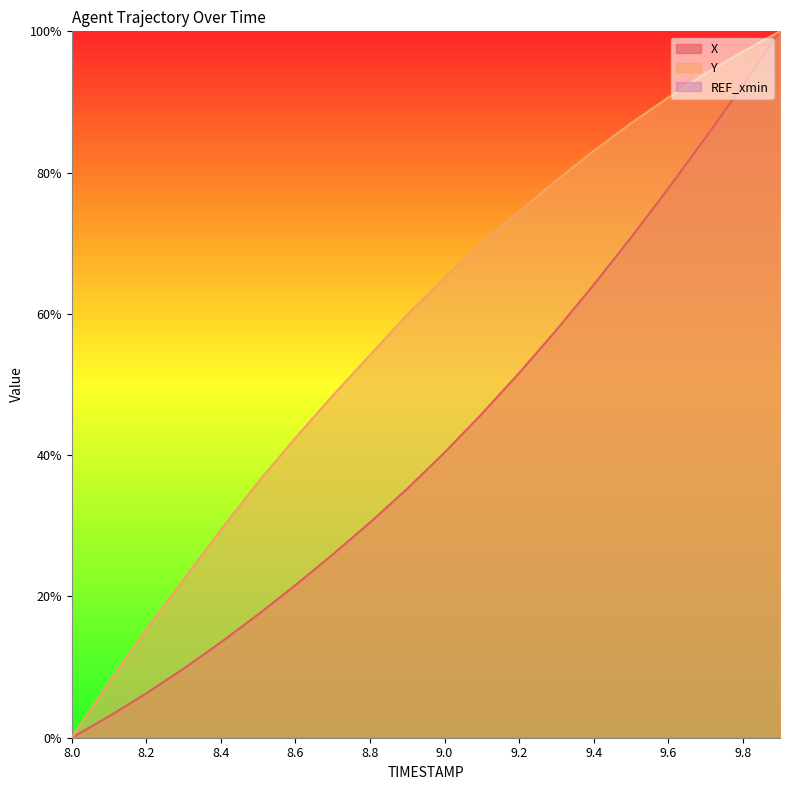

Which has a higher value, 8.6 or 8.4?

8.6